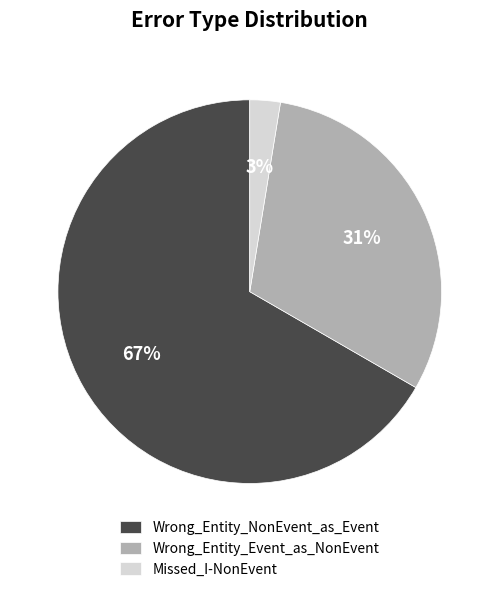

Does Wrong_Entity_NonEvent_as_Event account for over 50% of the chart?

Yes